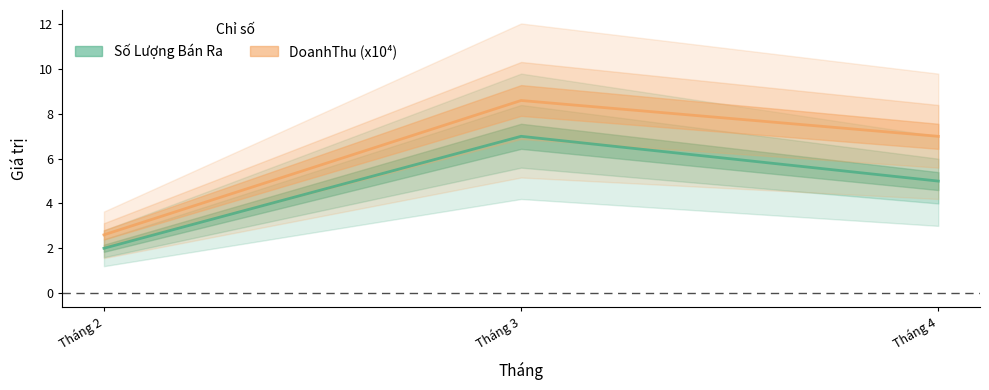

Is the value of Số Lượng Bán Ra at Tháng 3 greater than the value of DoanhThu (x10⁴) at Tháng 3?

No